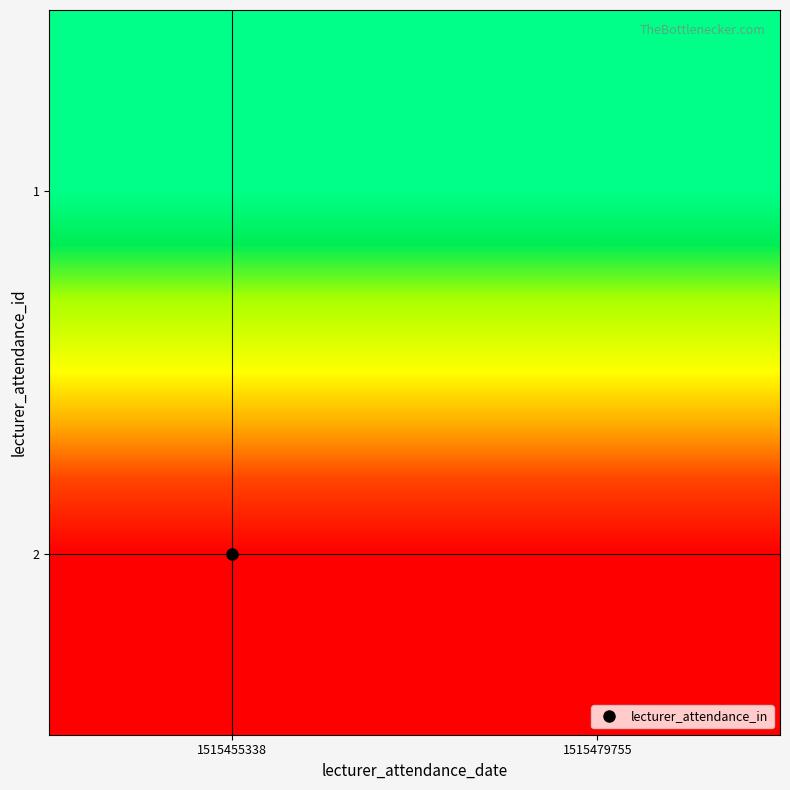

Reading left to right, list all the values displayed in this chart.

1: 1515455338=0.0	1515479755=0.0
2: 1515455338=1.0	1515479755=1.0